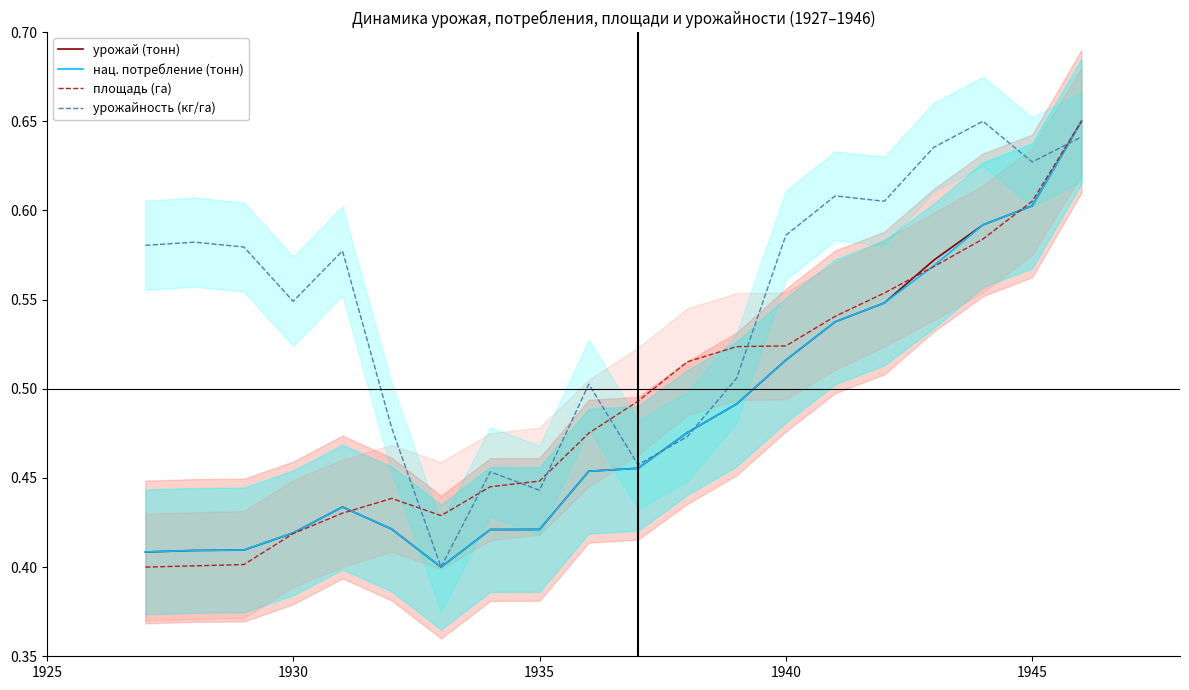

In урожайность (кг/га), how many points are lower than both neighbors (excluding endpoints)?

6